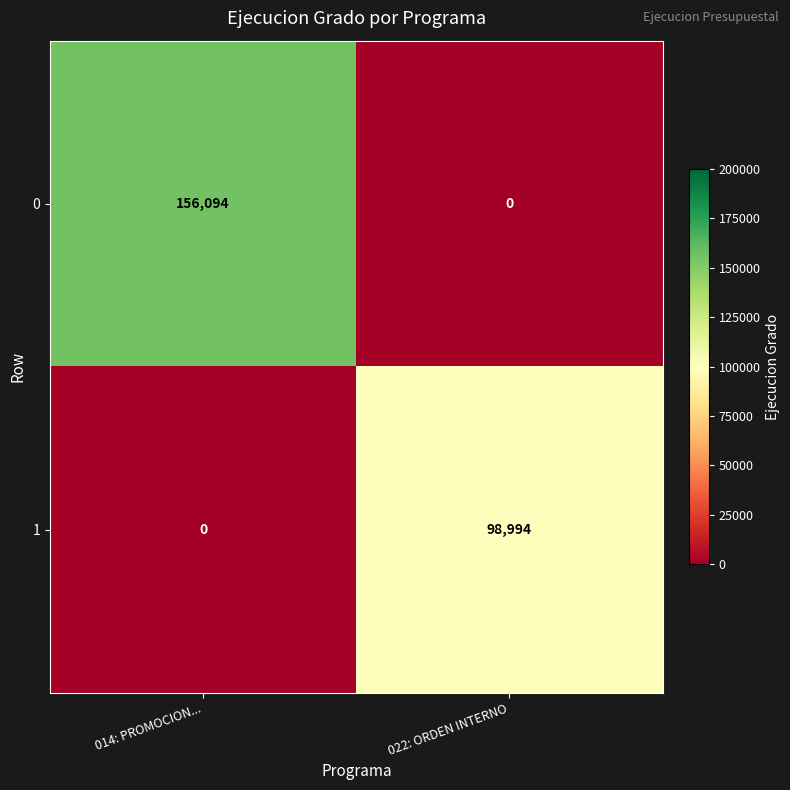

Rank the series at 022: ORDEN INTERNO from lowest to highest value.

0, 1